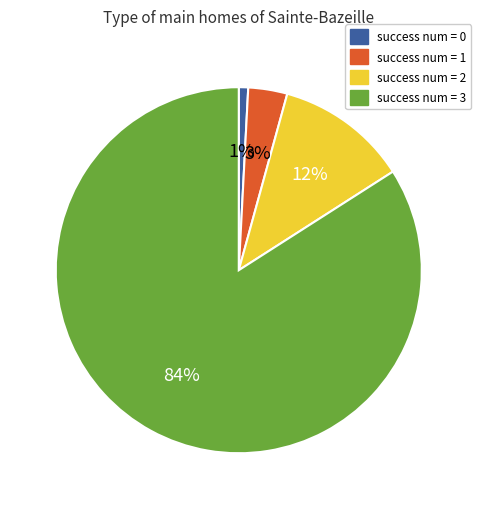

Count the number of slices in the pie.

4